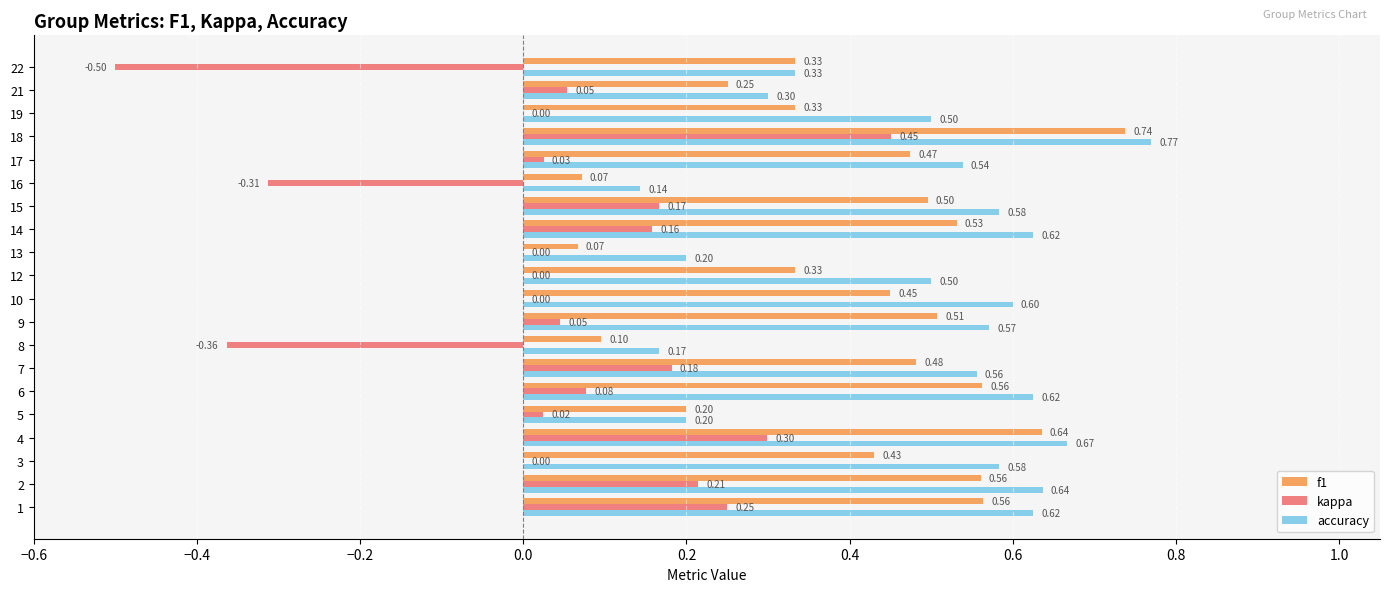

What is the total value across all series at 1?

1.4